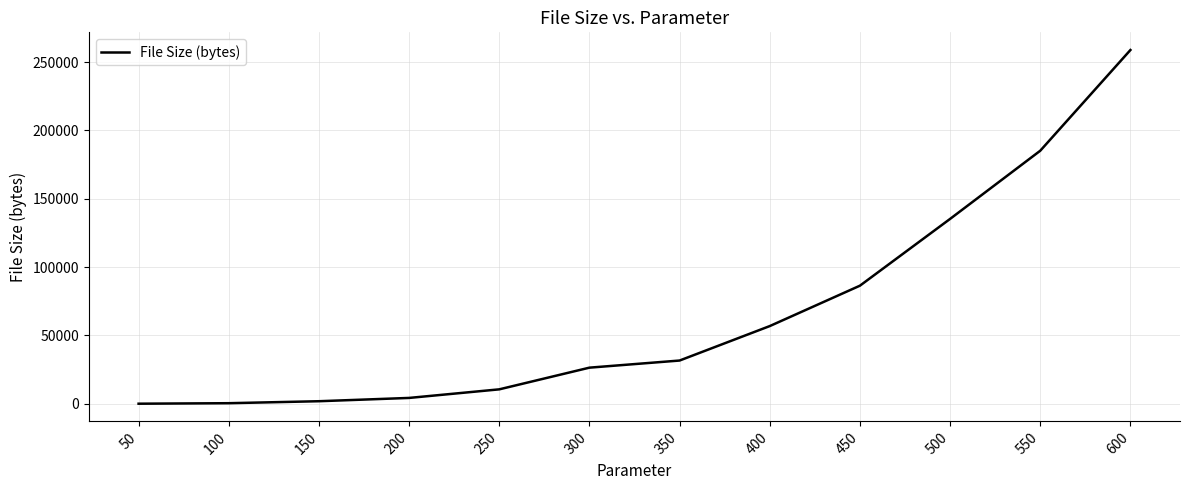

Where is the data nearest to the value 129397?

500